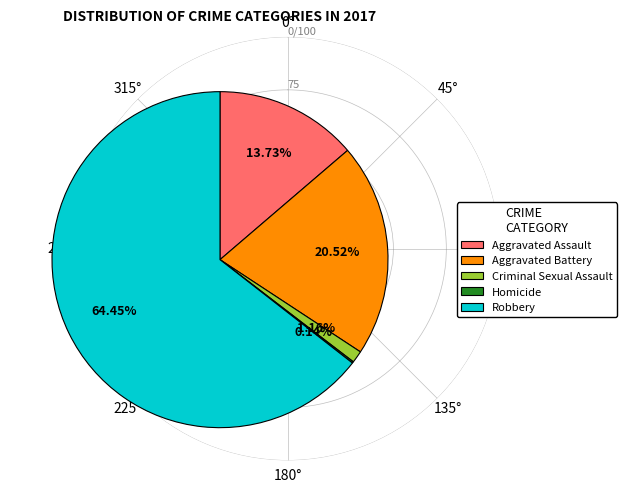

To the nearest percent, what portion does Aggravated Battery represent?

21%